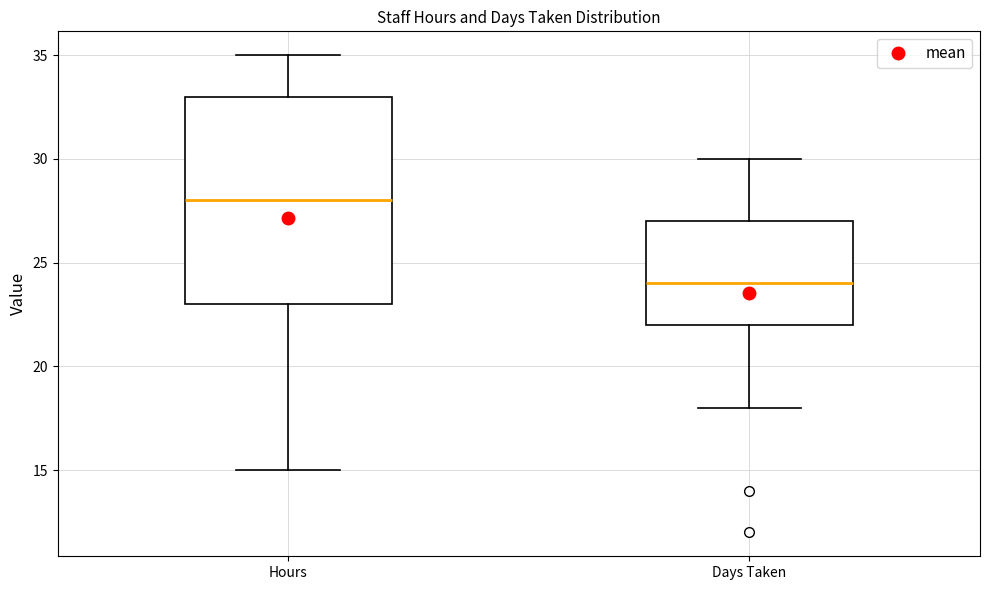

Which box is the tallest, from its lower edge to its upper edge?

Hours